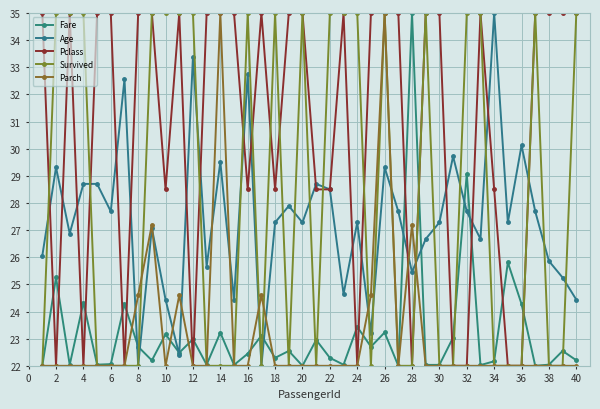

Which series has the widest spread of values?

Fare